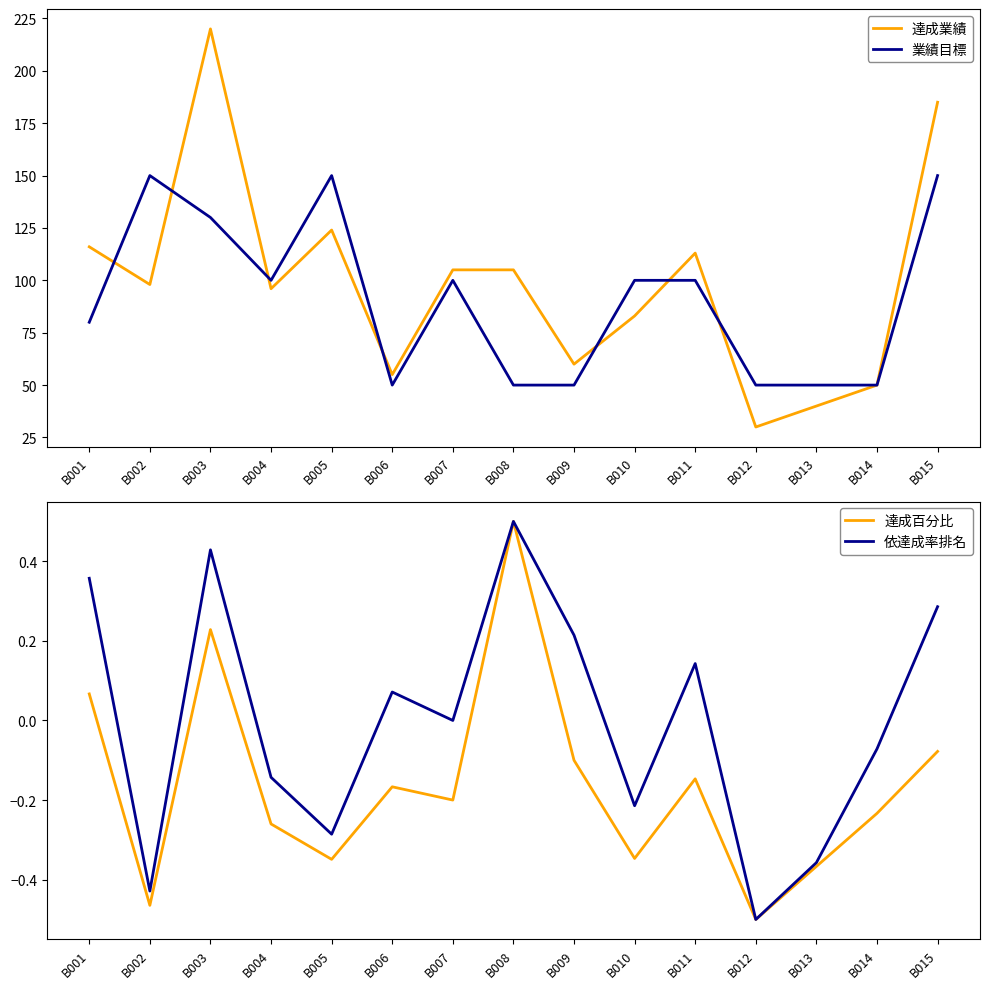

In 業績目標, how many points are higher than both neighbors (excluding endpoints)?

3